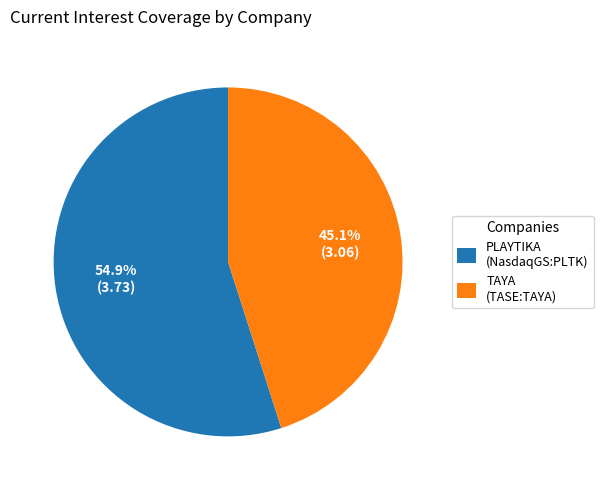

Approximately how many times larger is the value at TAYA (TASE:TAYA) compared to PLAYTIKA (NasdaqGS:PLTK)?

0.8